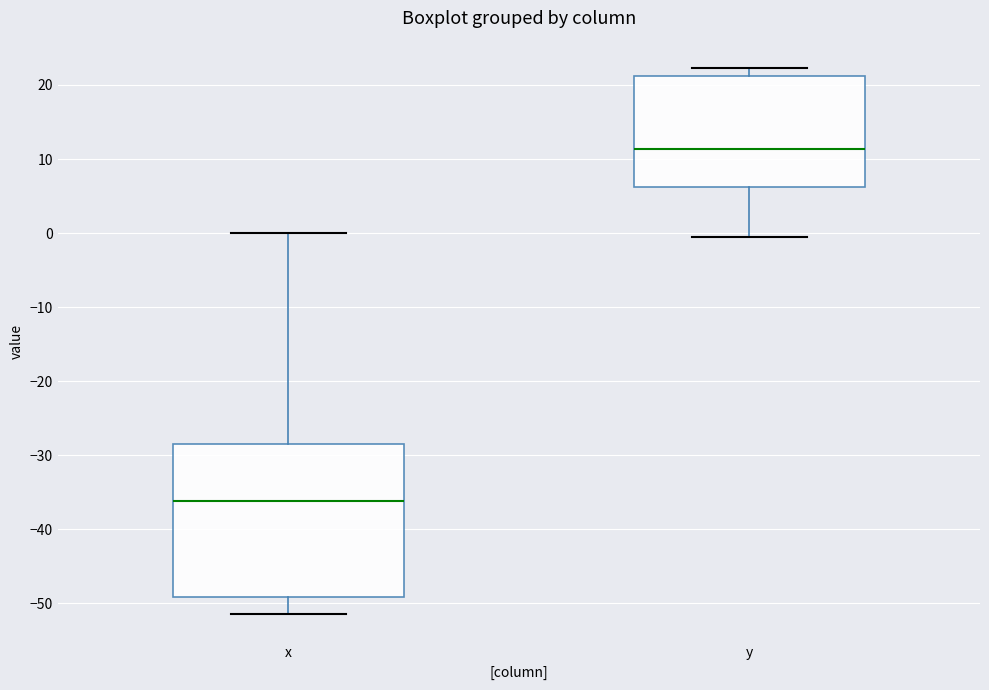

Reading left to right, transcribe this box plot: for each box, give where its median line is, the range the box spans, and where its two whiskers end, as read against the y-axis. The values are not printed on the chart, so give them approximately, as read against the axis.

x: median -36, box -49 to -28, whiskers -51 to 0
y: median 11, box 6 to 21, whiskers -1 to 22